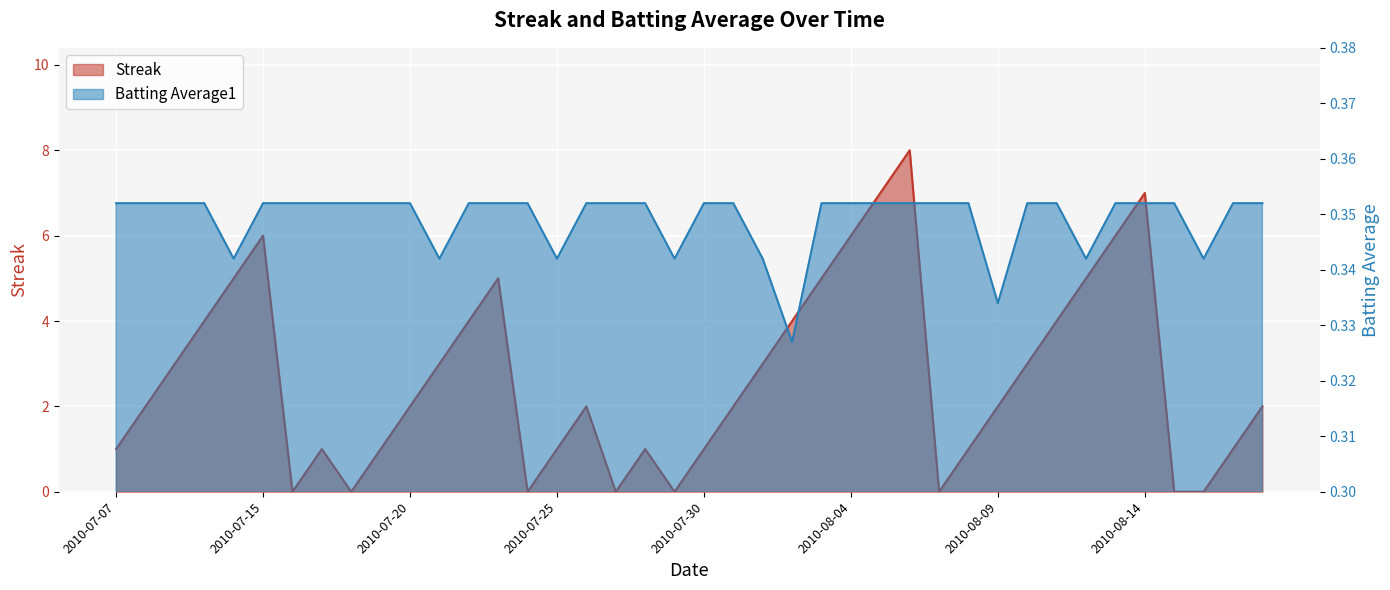

True or false: Streak has more than 1 points higher than both neighbors.

True